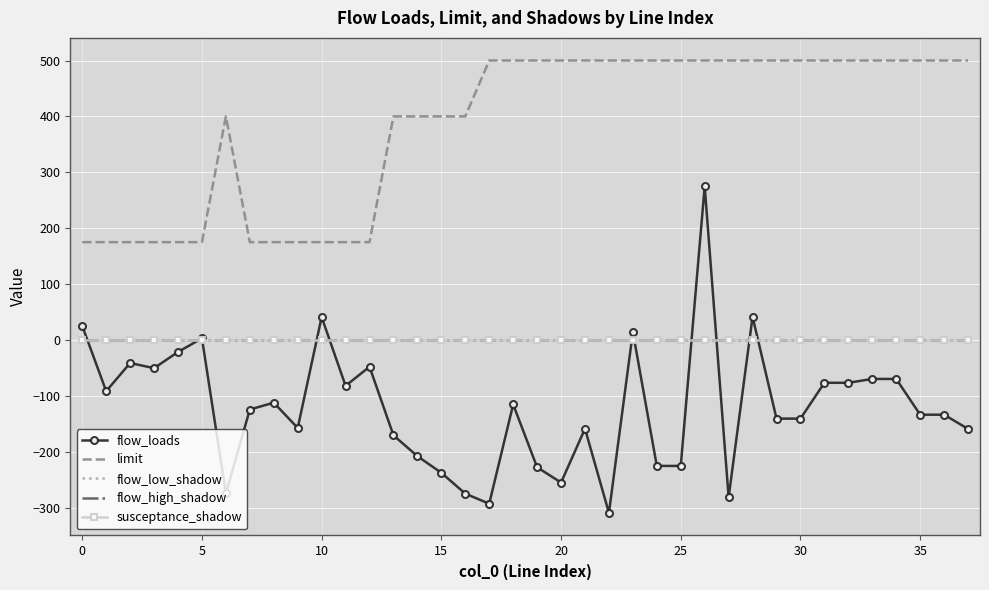

What are all the series names shown in the legend?

flow_loads, limit, flow_low_shadow, flow_high_shadow, susceptance_shadow